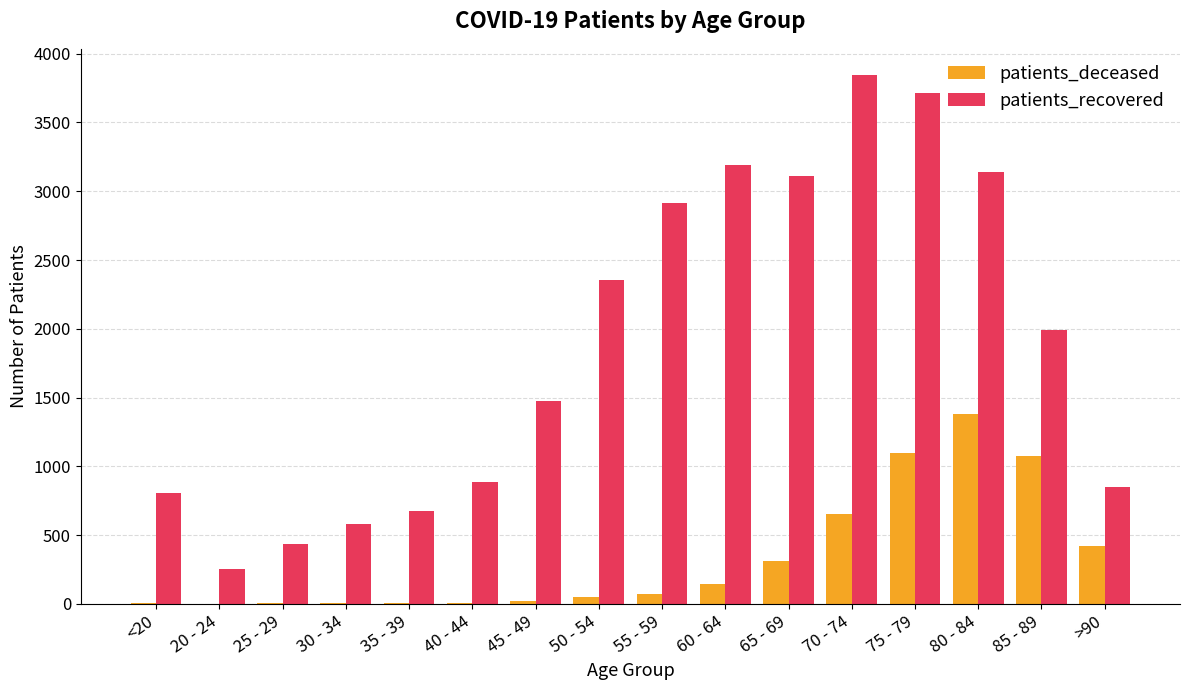

Between 40 - 44 and 45 - 49, which series saw the biggest shift?

patients_recovered